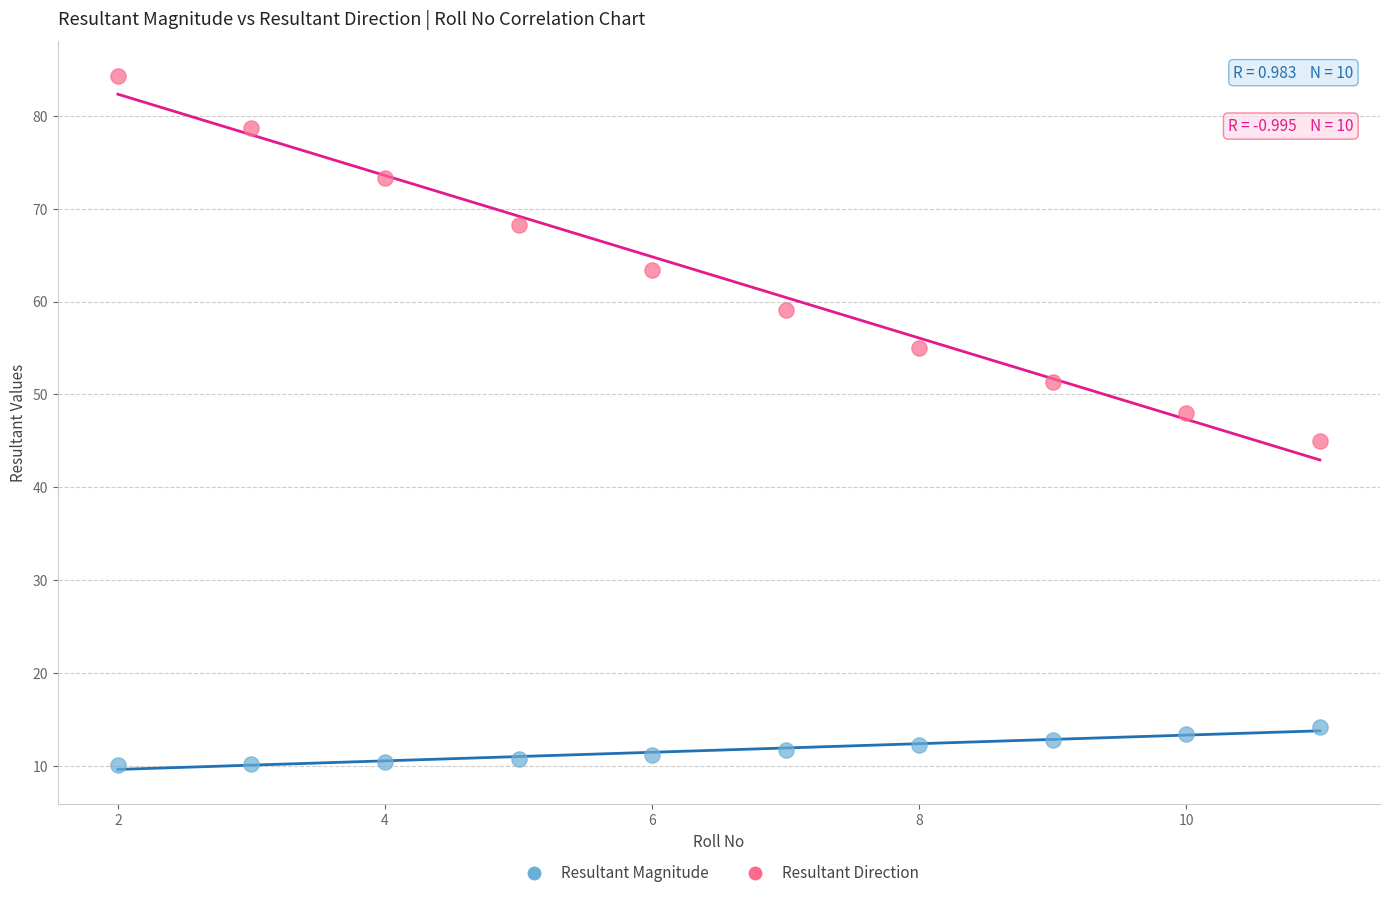

Across all data points, what is the range of X values (max minus min)?

9.0